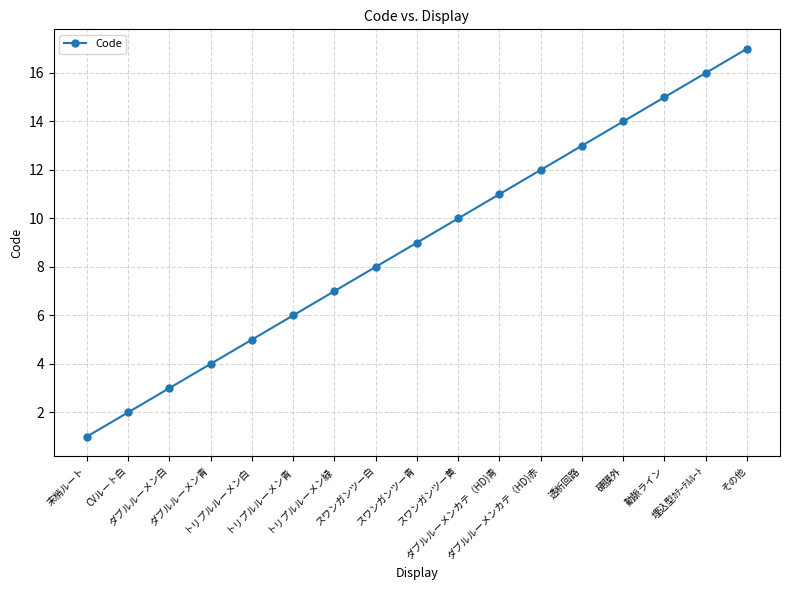

What is the label of the 5th point from the left?

トリプルルーメン白